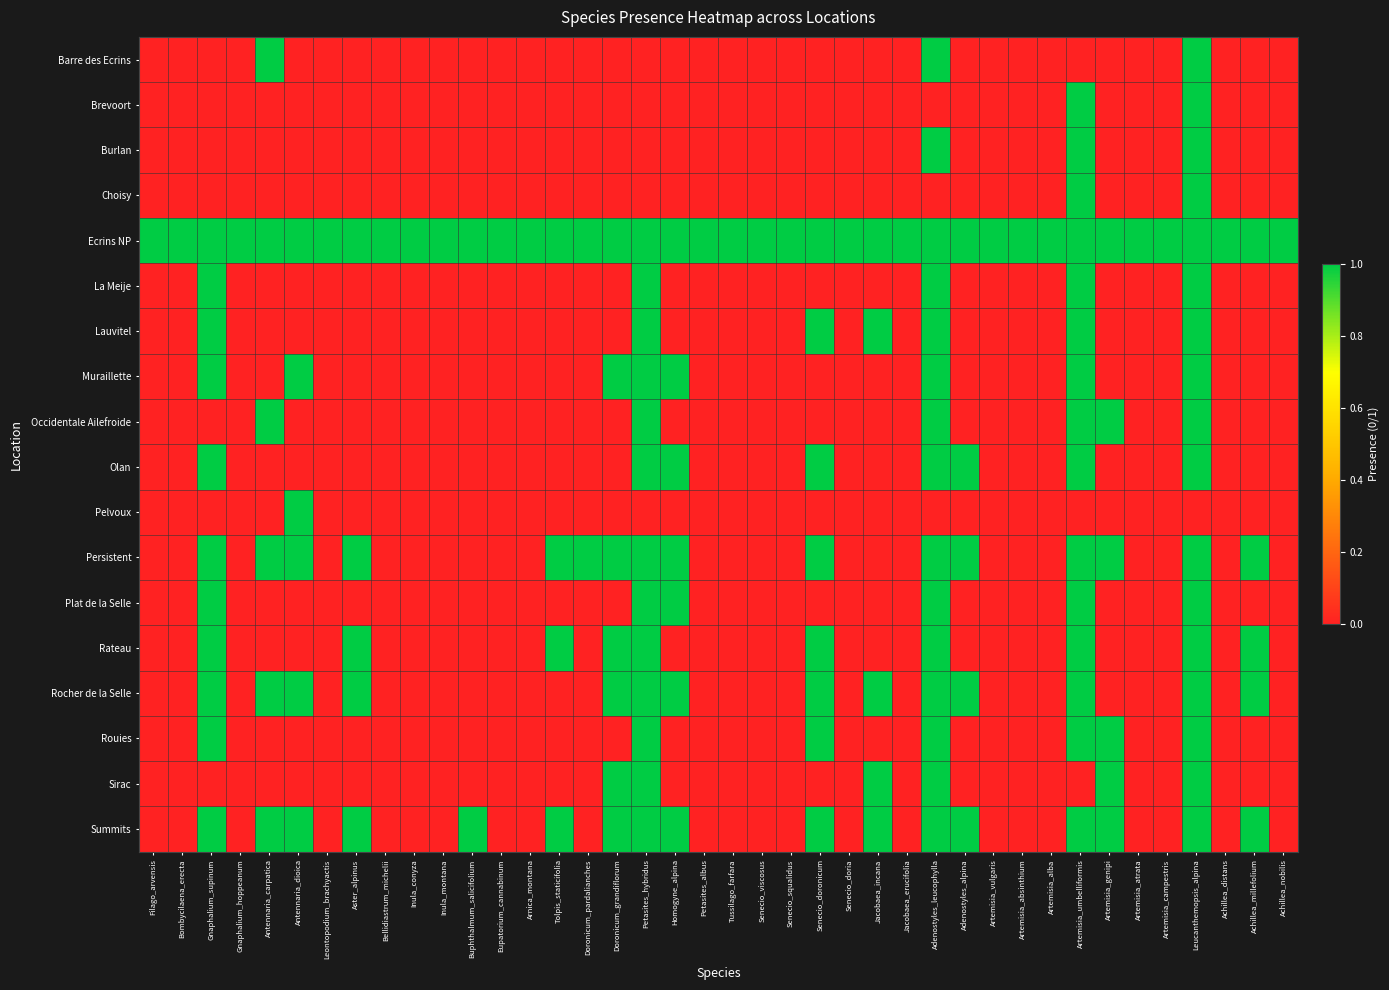

What is the spread (max minus min) of values at Senecio_viscosus?

1